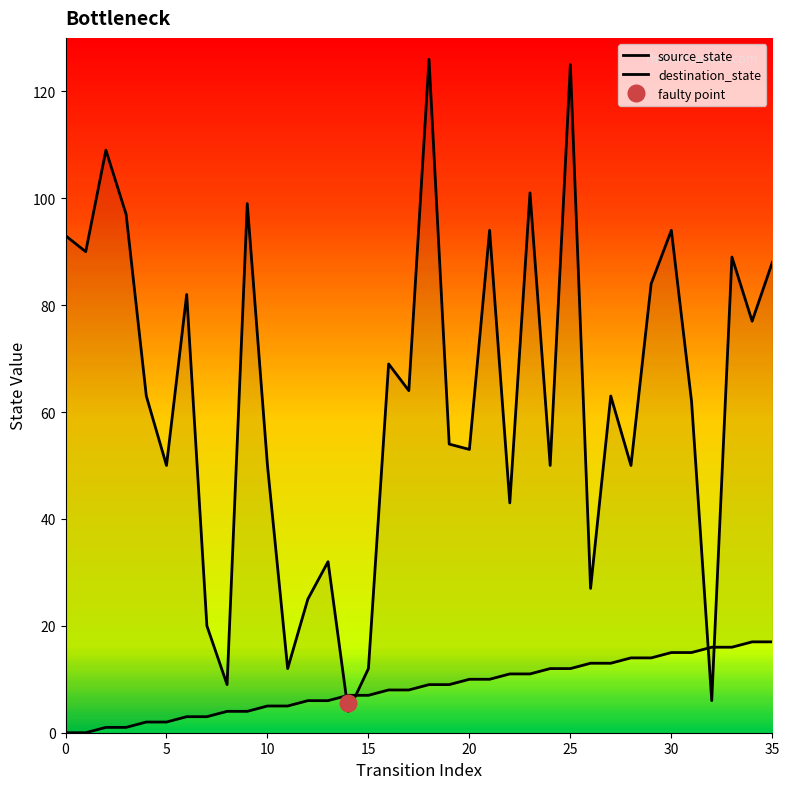

True or false: source_state has more than 0 points higher than both neighbors.

False